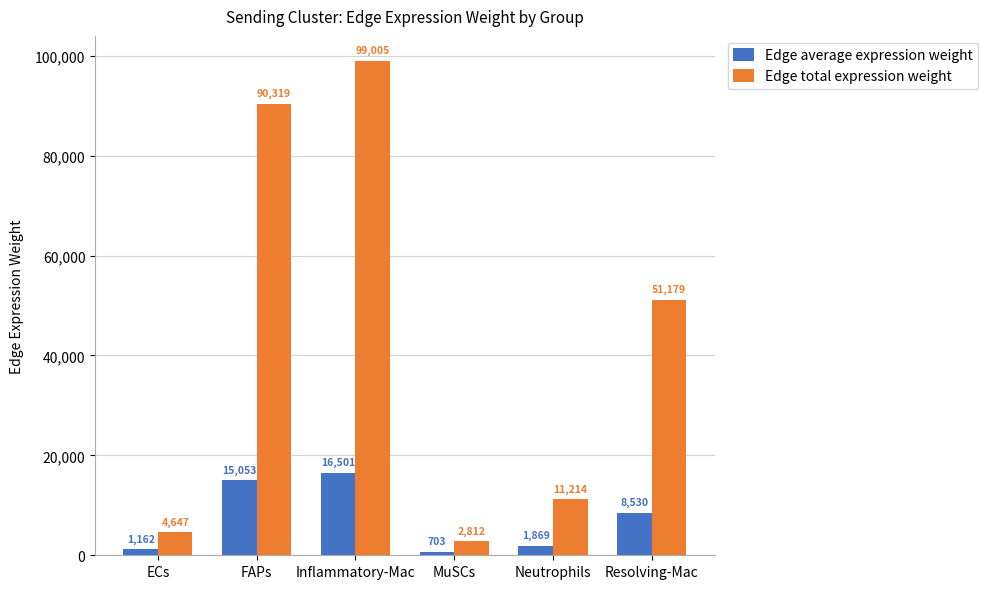

What is the label of the 2nd bar from the right?

Neutrophils